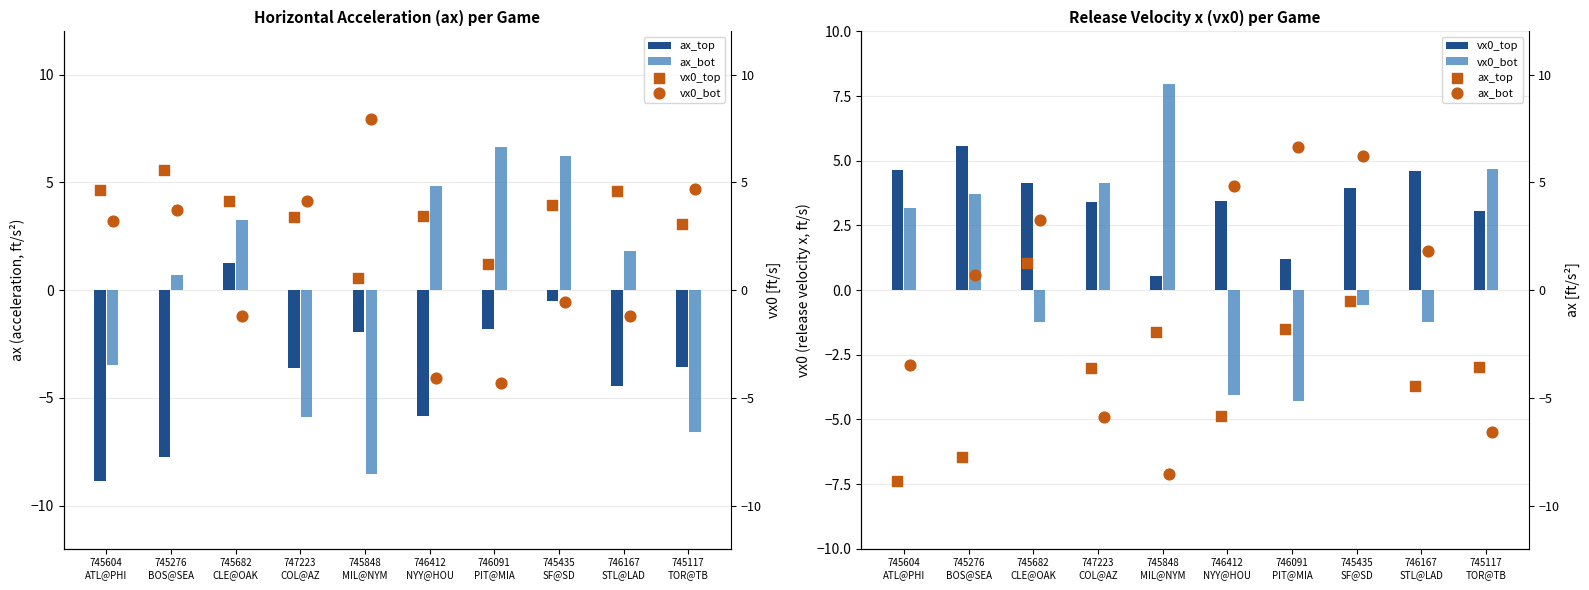

Which series contains the highest Y value?

vx0_bot